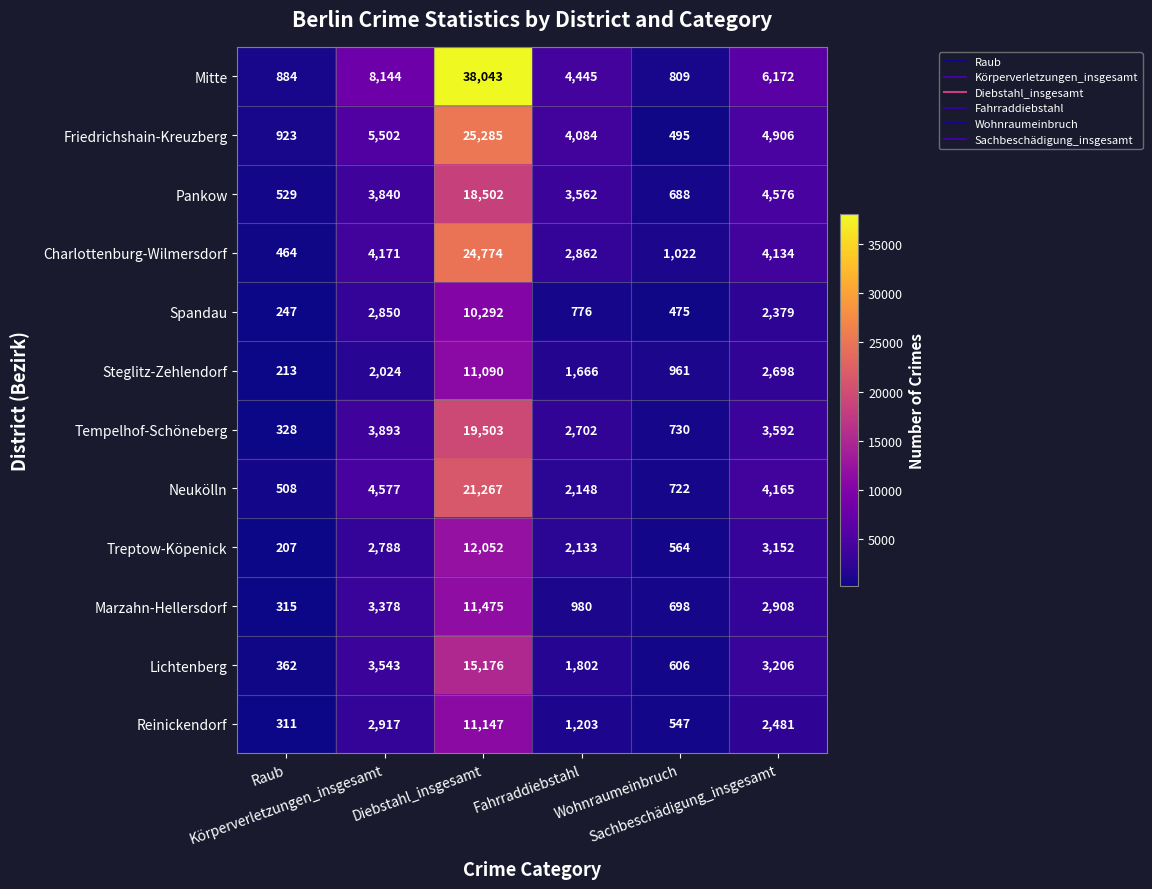

At which category is the sum across all series the highest?

Diebstahl_insgesamt